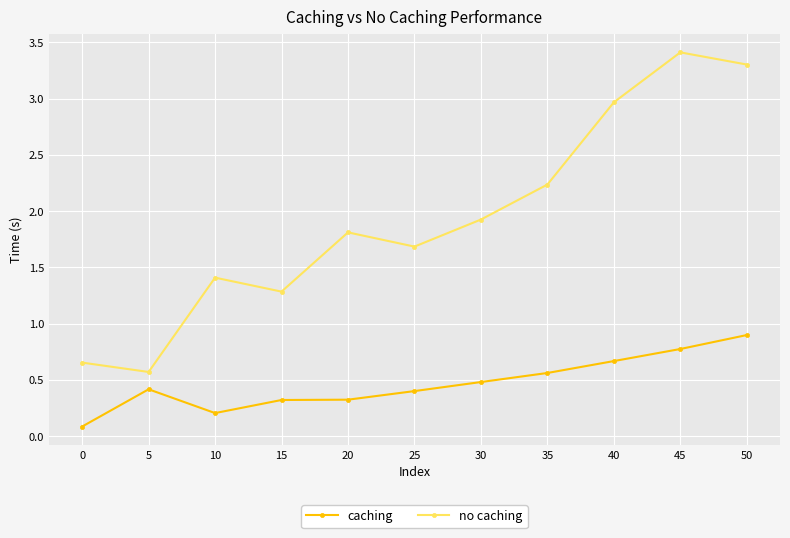

What are all the series names shown in the legend?

caching, no caching